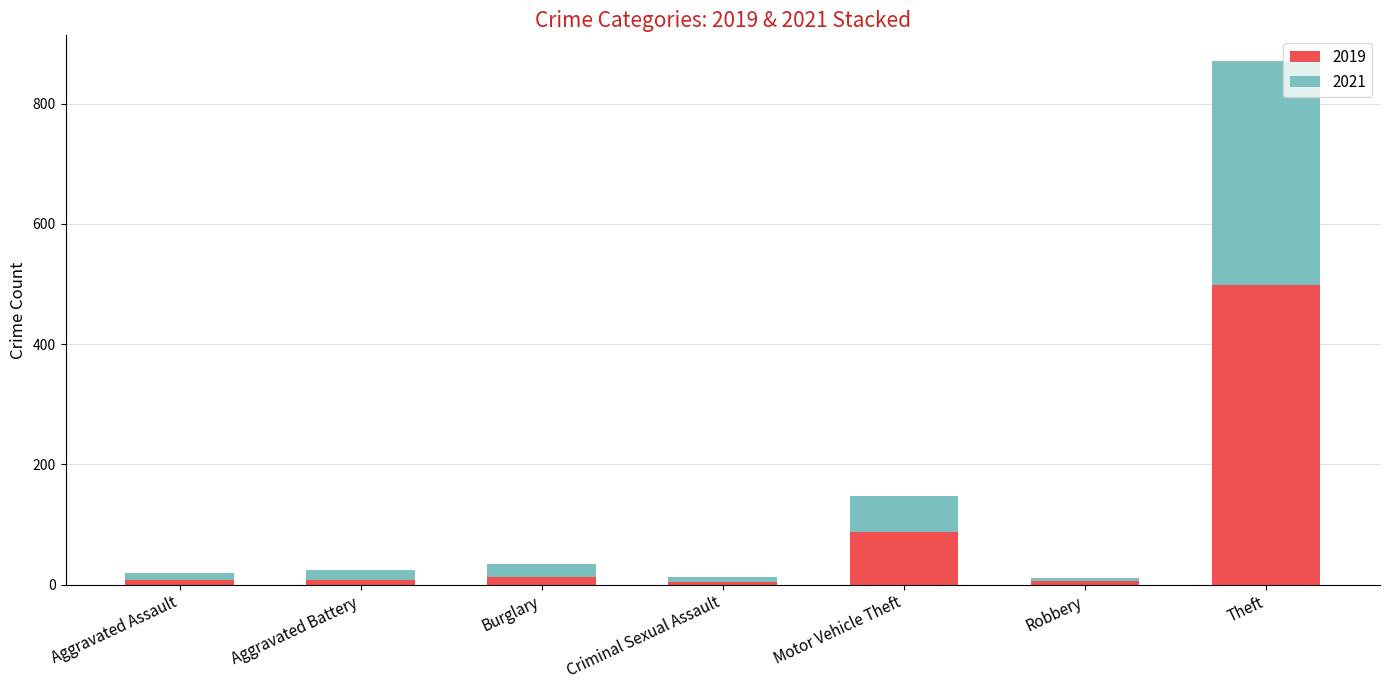

What is the sum of all 2019 values?

623